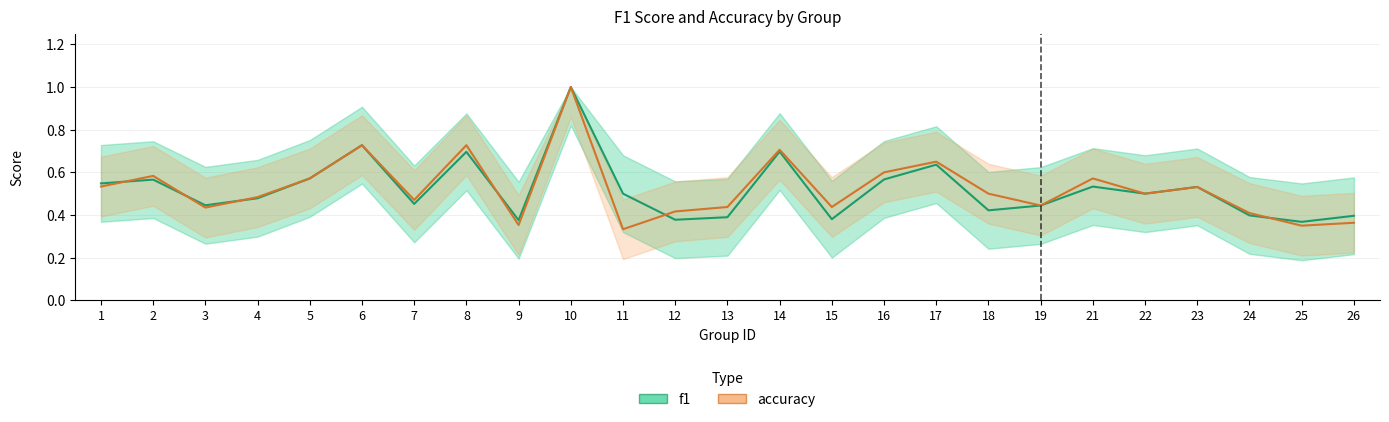

At which category is the sum across all series the highest?

10